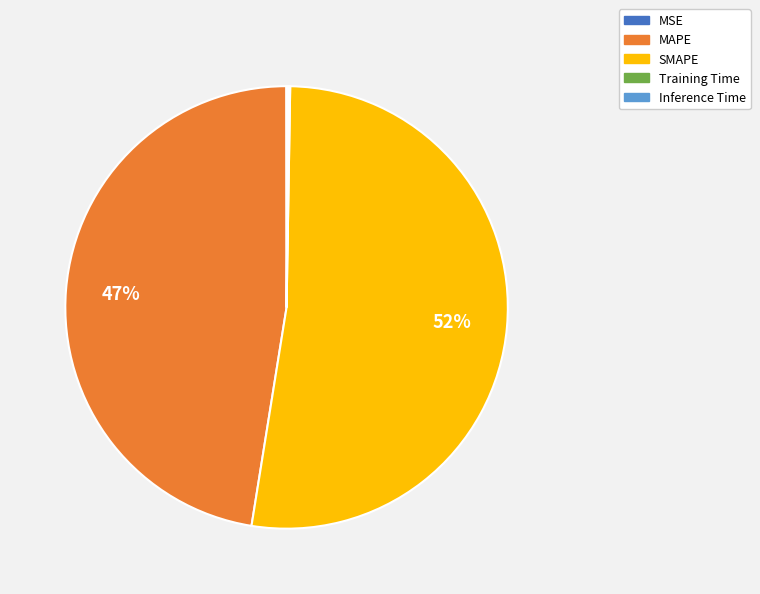

What is the largest slice in the pie chart?

SMAPE